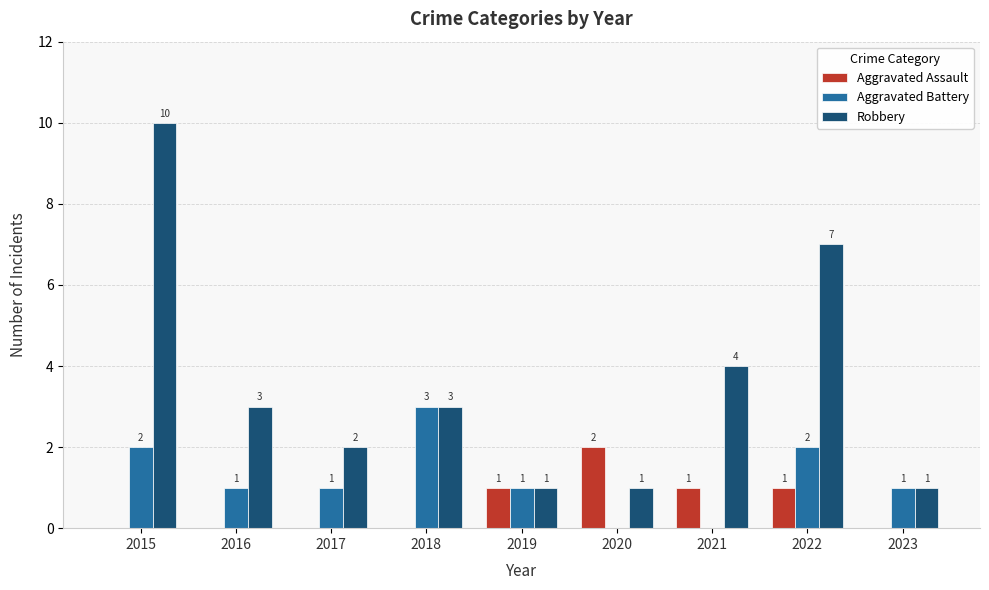

Reading left to right, transcribe all the data shown in this chart.

Aggravated Assault: 0	0	0	0	1	2	1	1	0
Aggravated Battery: 2	1	1	3	1	0	0	2	1
Robbery: 10	3	2	3	1	1	4	7	1